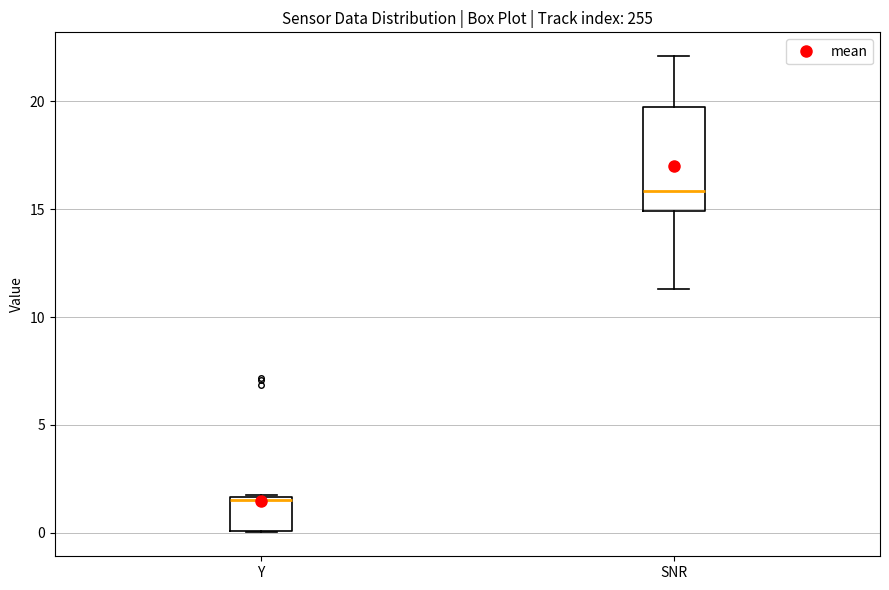

Which box is the tallest, from its lower edge to its upper edge?

SNR